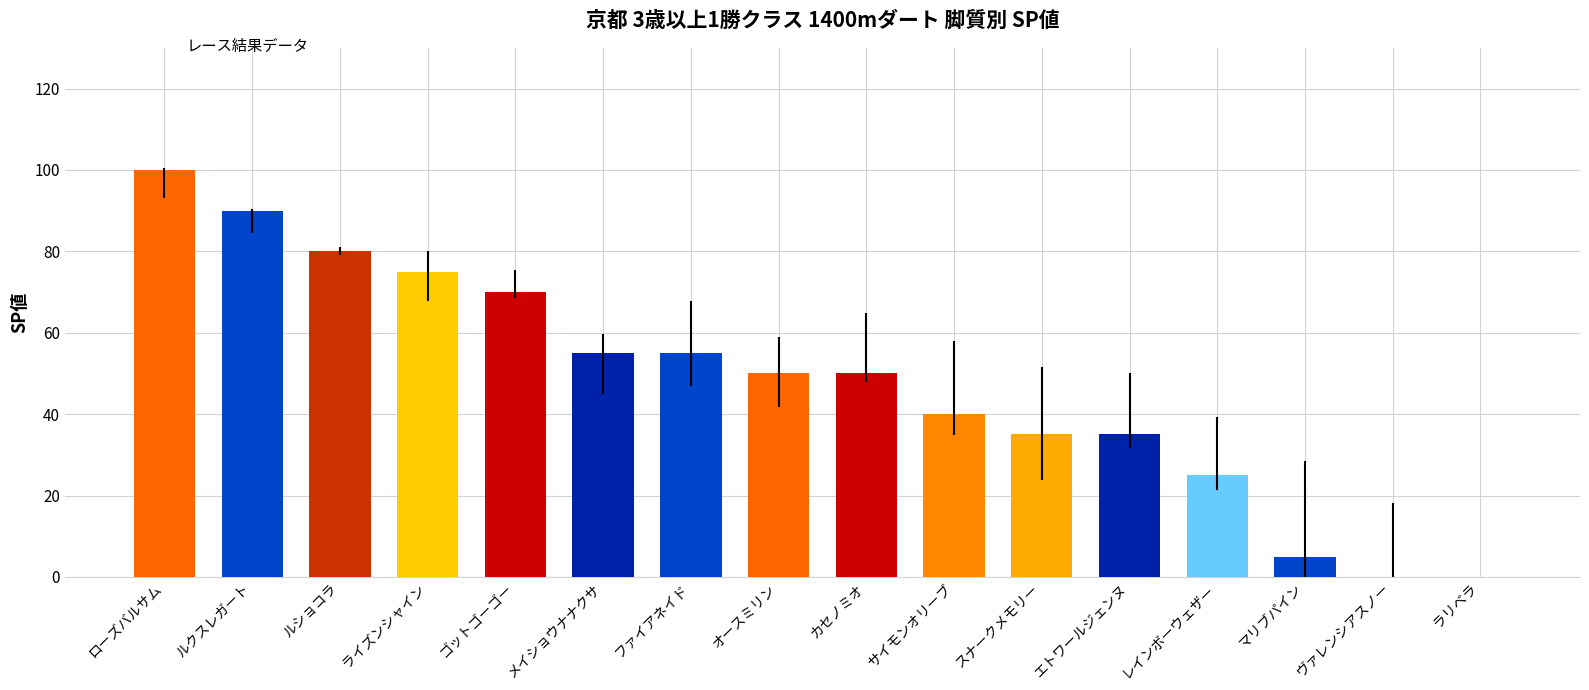

What is the sum of all values?

765